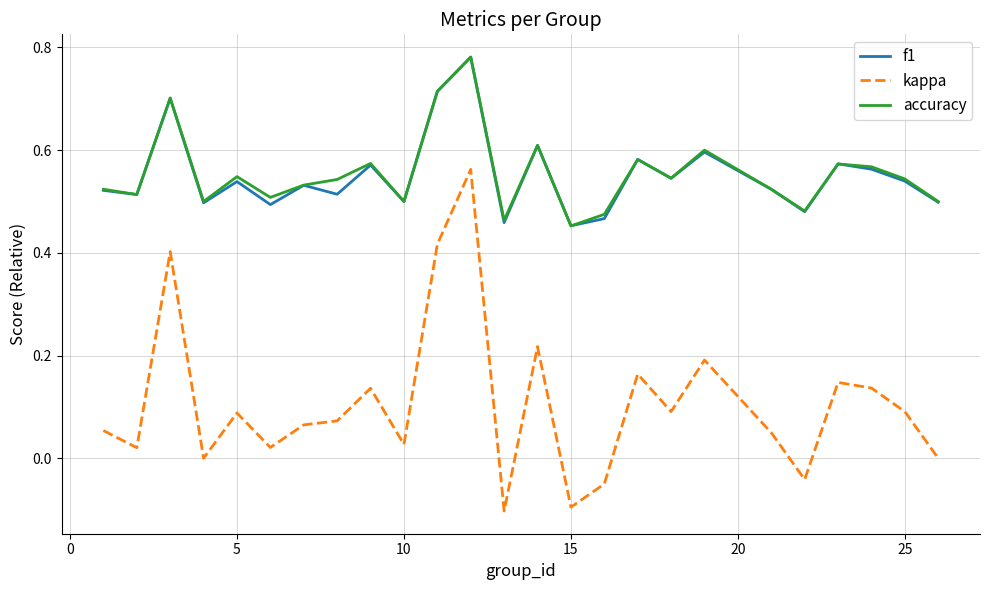

True or false: f1 and kappa intersect in this chart.

False